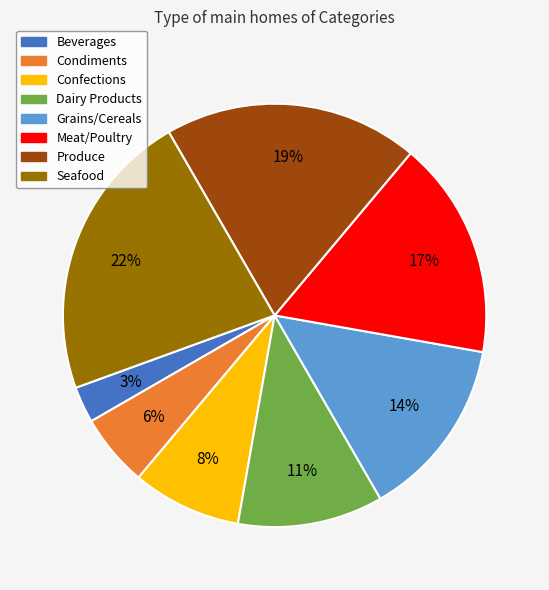

How many slices are in this pie chart?

8